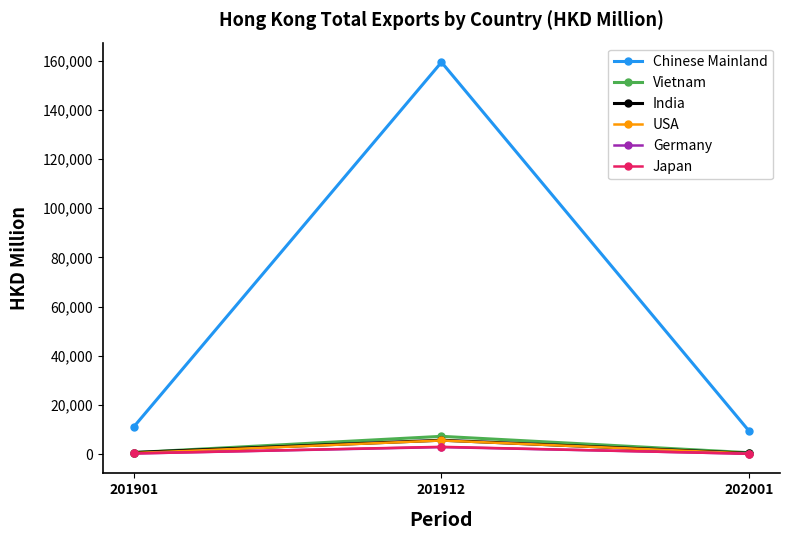

The value of India at 202001 is 409.7. True or false?

True